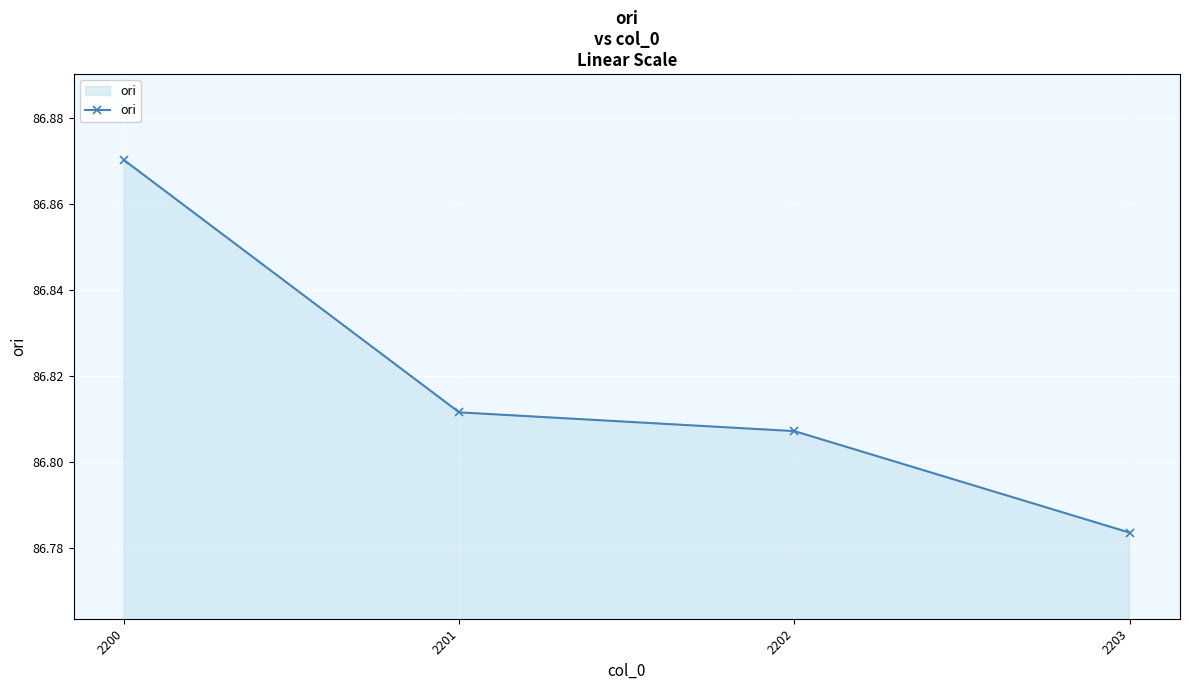

Count the values in the range 86 to 87.

4